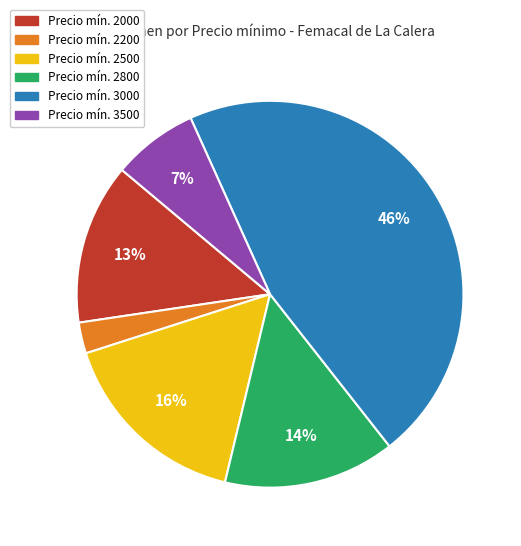

To the nearest percent, what is the average slice percentage?

17%